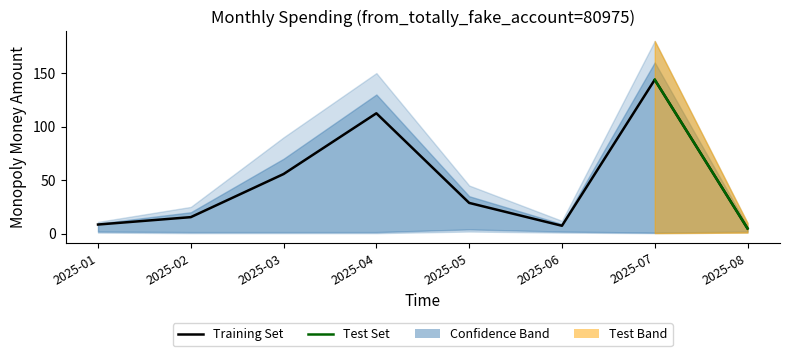

At how many categories does at least one series exceed 117?

1